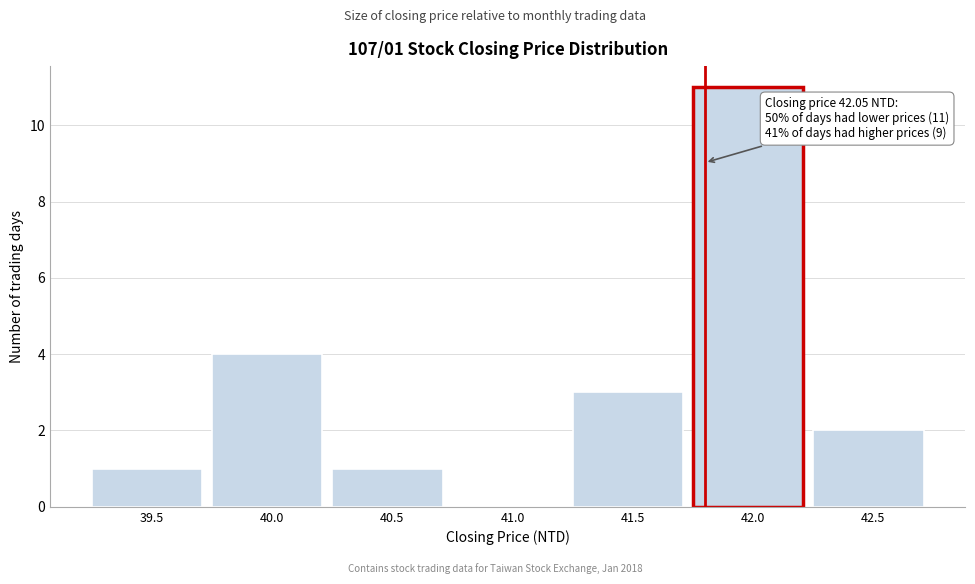

Reading right to left, list all the values displayed in this chart.

42.5=2	42.0=11	41.5=3	41.0=0	40.5=1	40.0=4	39.5=1